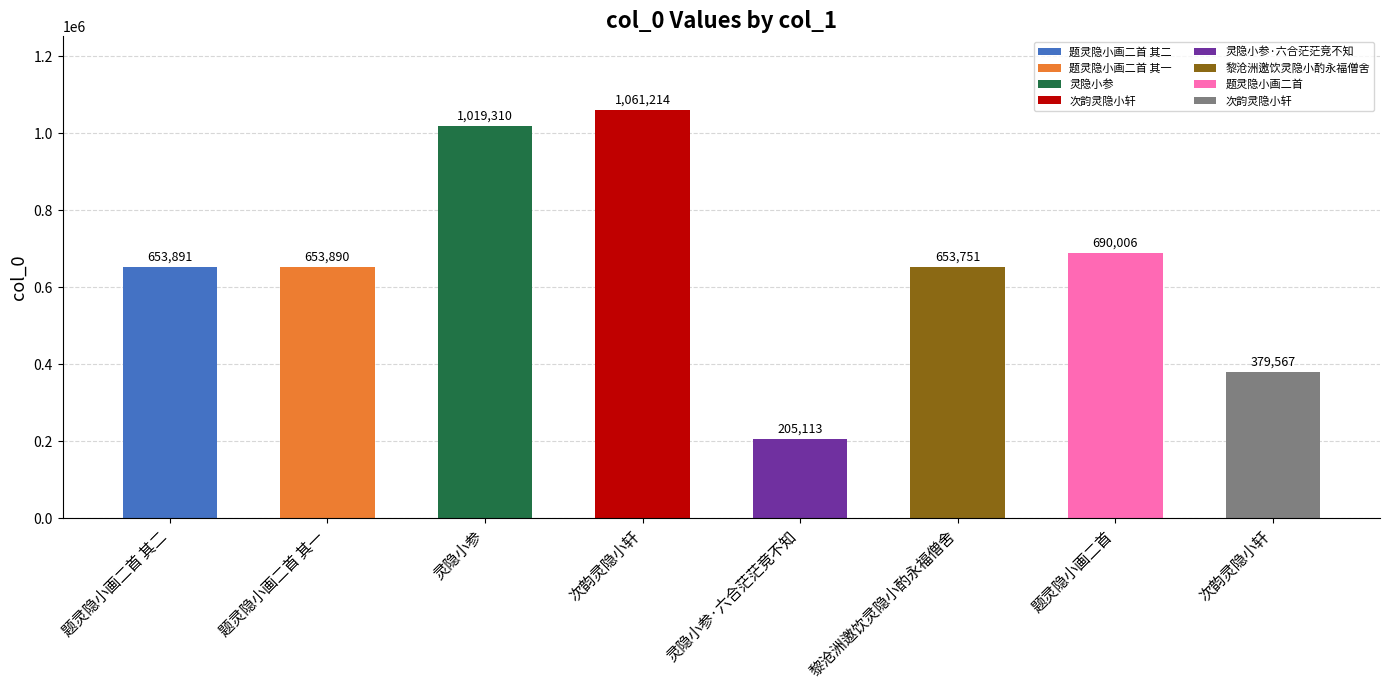

Rank the categories by value from lowest to highest.

灵隐小参·六合茫茫竞不知, 次韵灵隐小轩, 黎沧洲邀饮灵隐小酌永福僧舍, 题灵隐小画二首 其一, 题灵隐小画二首 其二, 题灵隐小画二首, 灵隐小参, 次韵灵隐小轩